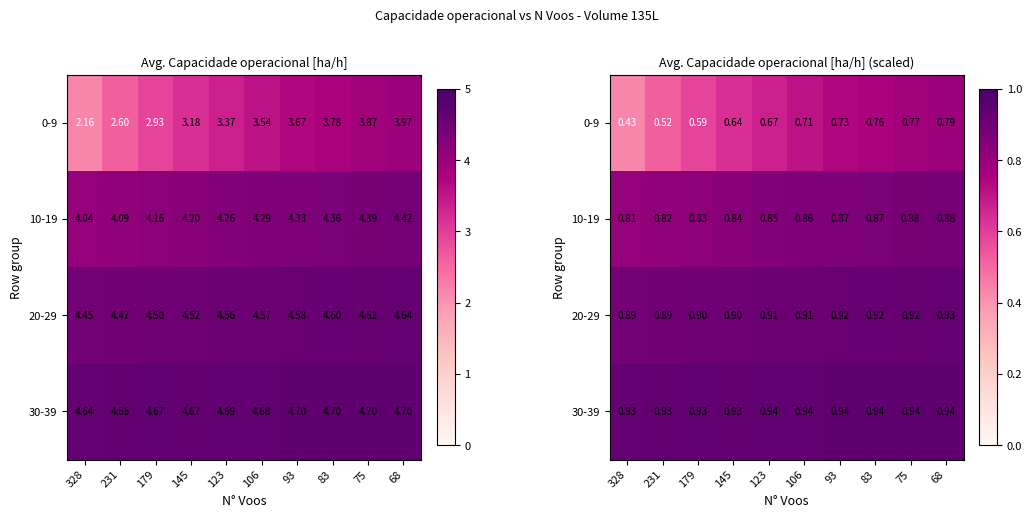

What is the sum of the 10-19 values at 179 and 106?

1.7